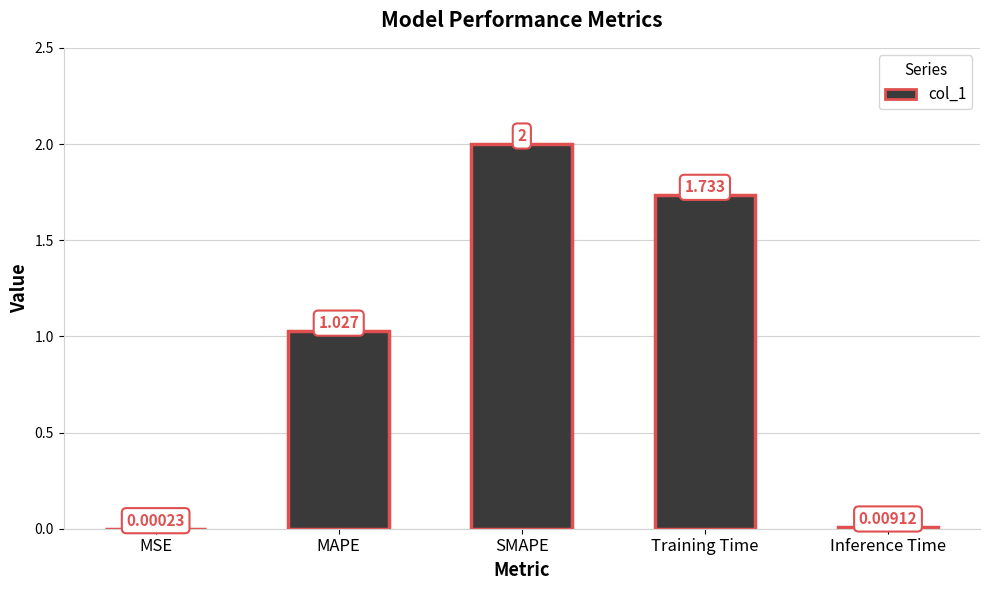

Count the number of values greater than 1.

3